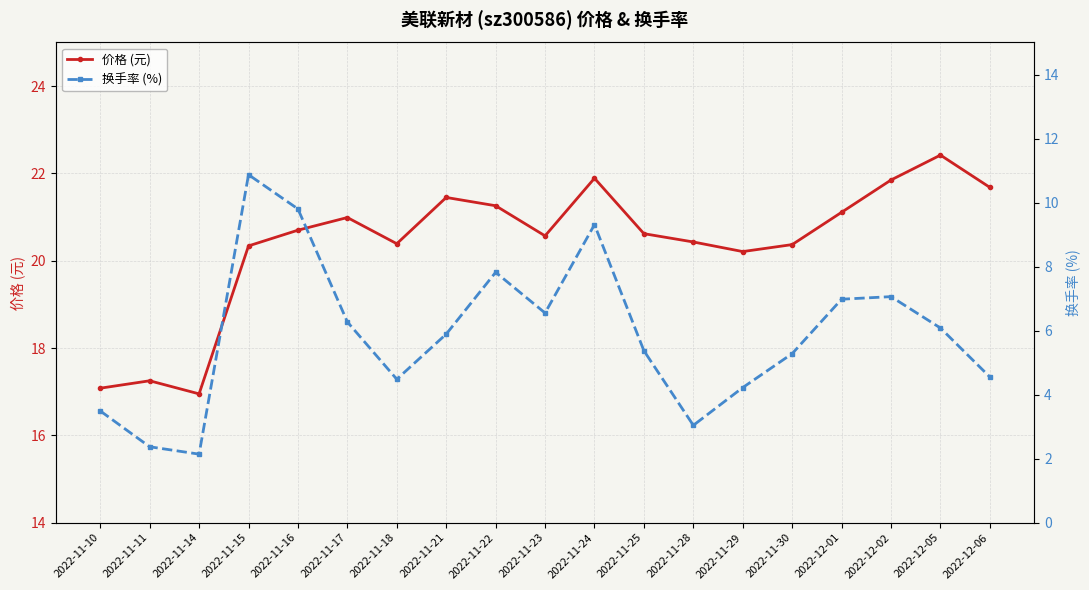

True or false: 价格 (元) and 换手率 (%) cross at least once.

False